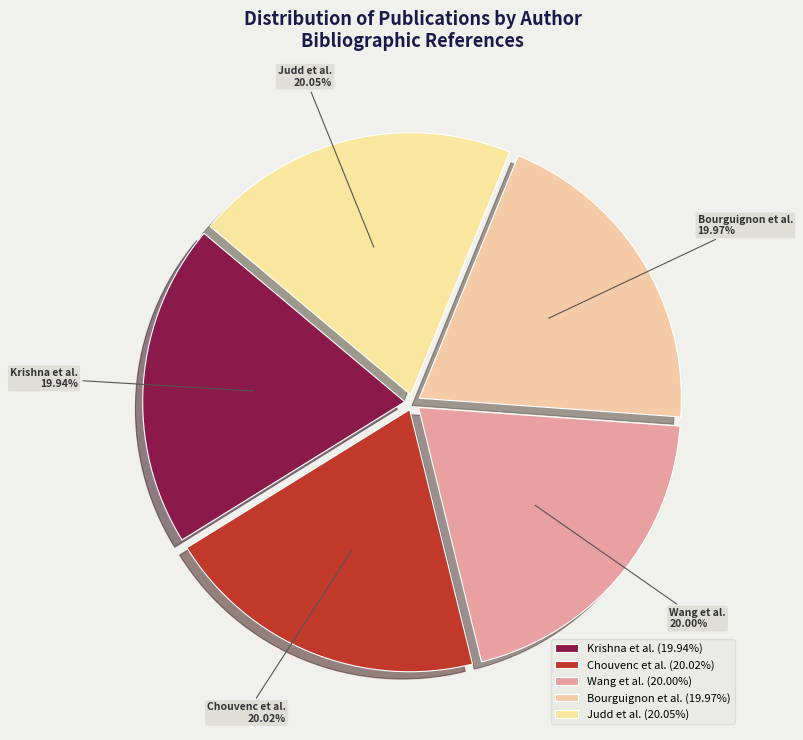

Does any single category account for the majority?

No